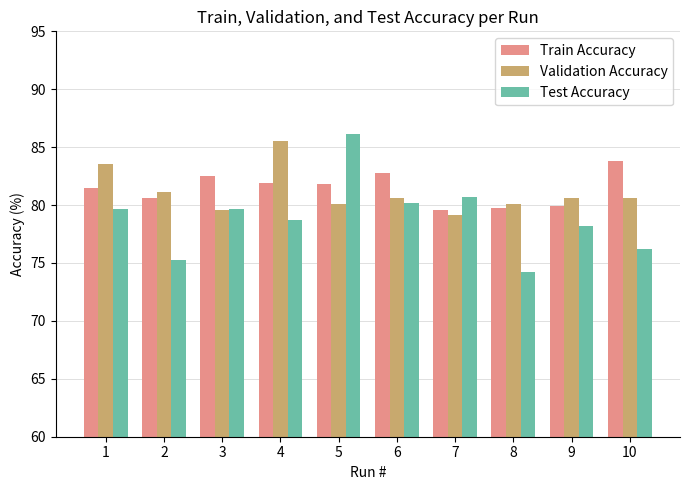

The Test Accuracy series shows 37.8 at 2. True or false?

False